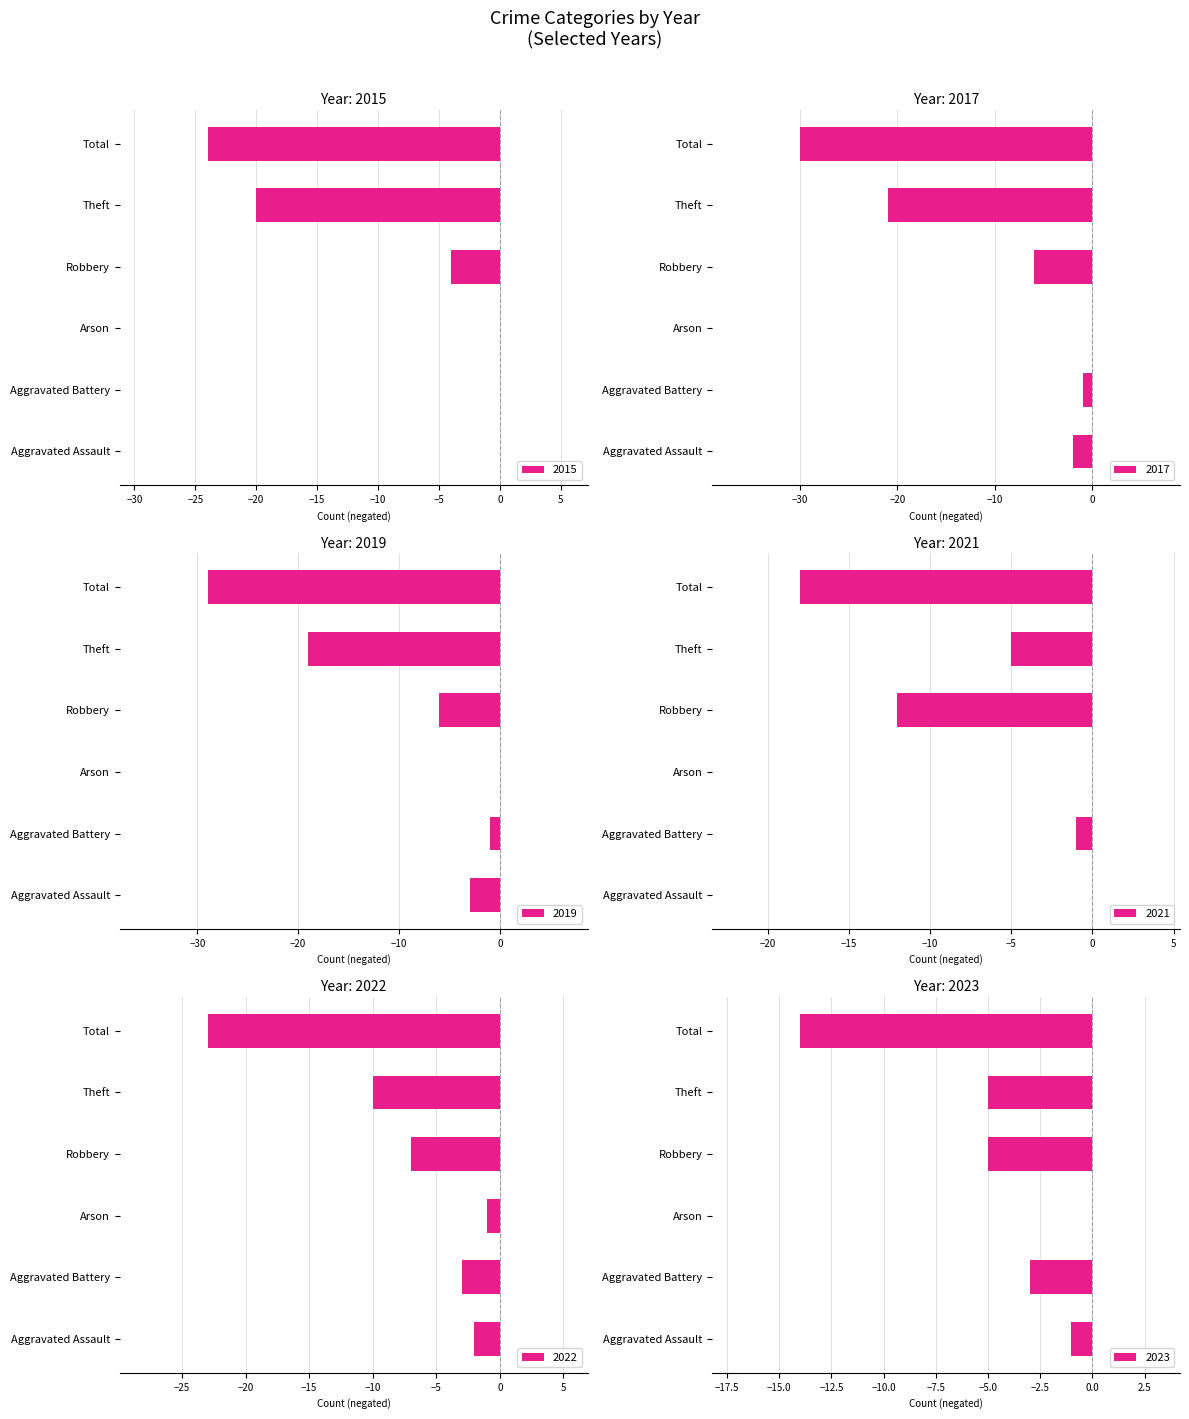

True or false: 2022 has a value of -7 at Robbery.

True